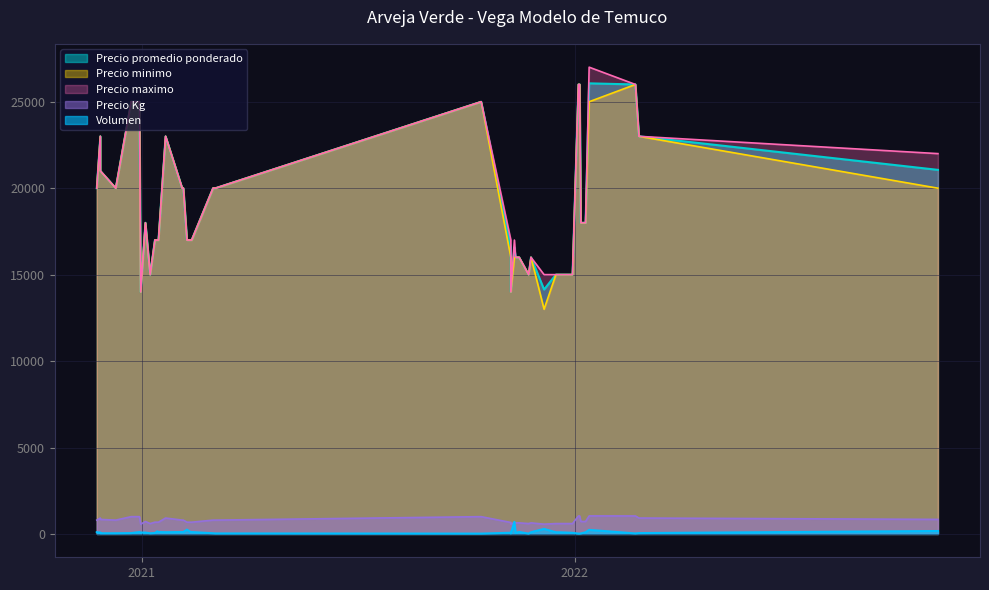

True or false: Precio minimo and Precio promedio ponderado cross at least once.

False